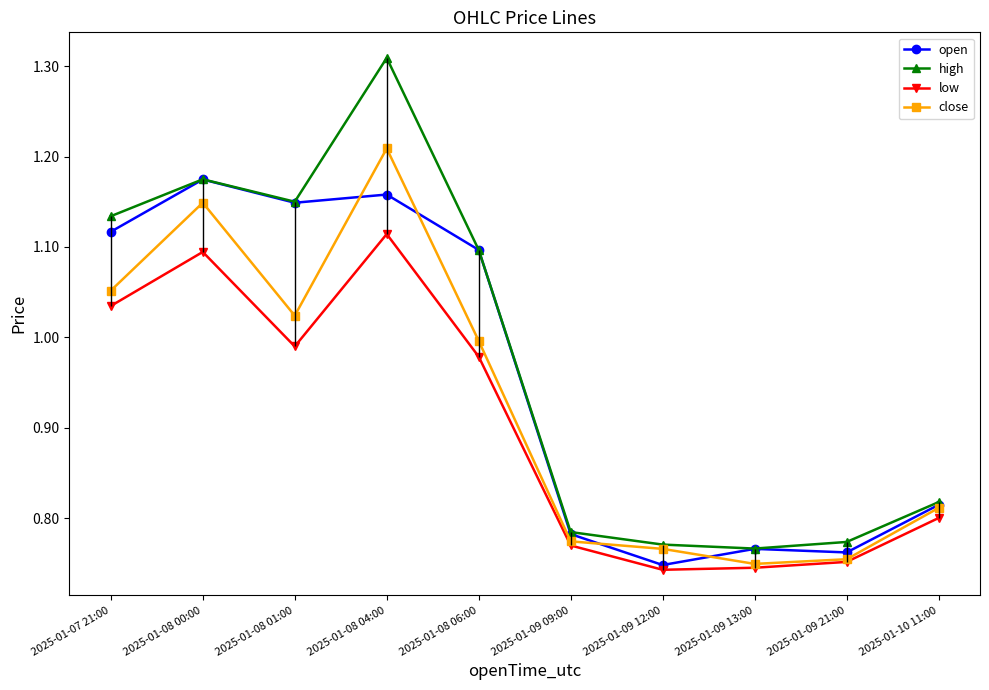

Does the chart have visible grid lines?

No